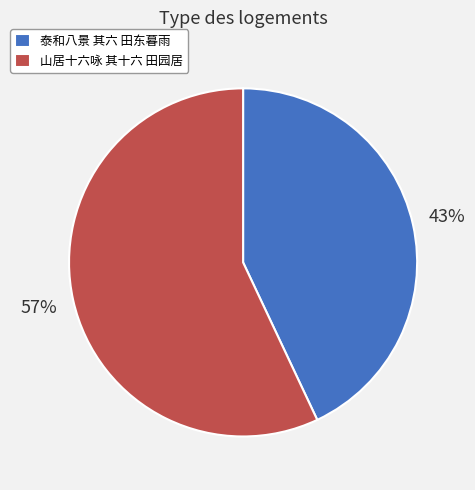

How many segments does this pie chart have?

2